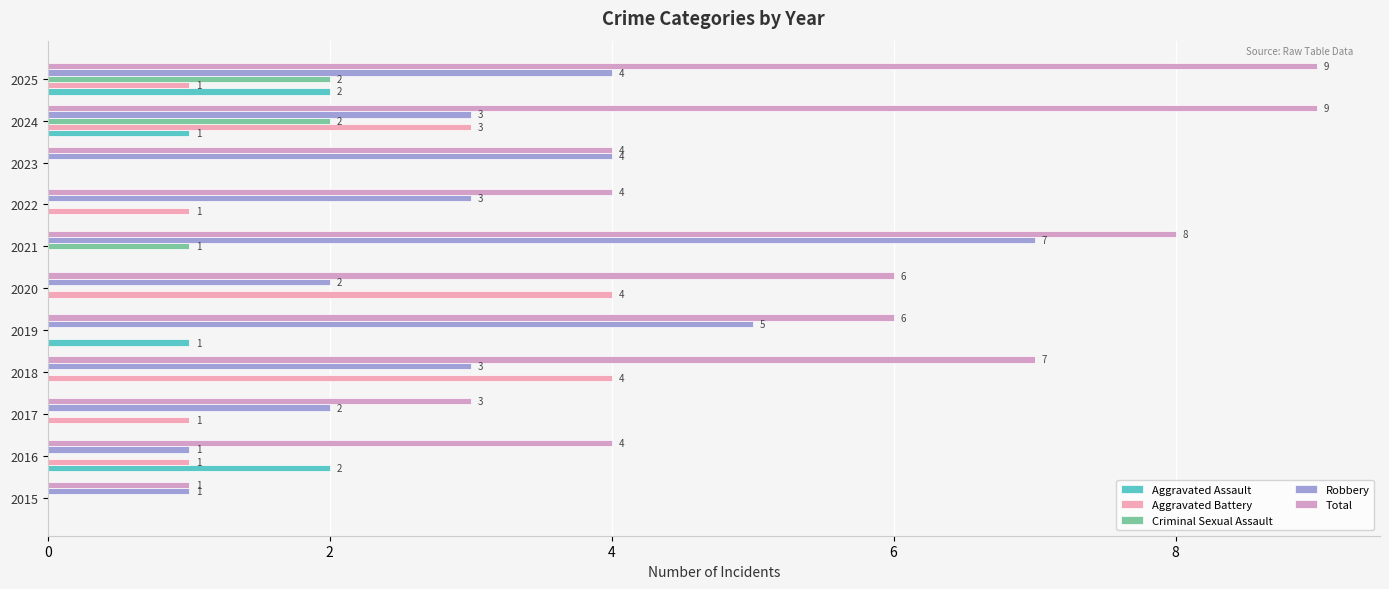

How many categories are shown in the chart?

11